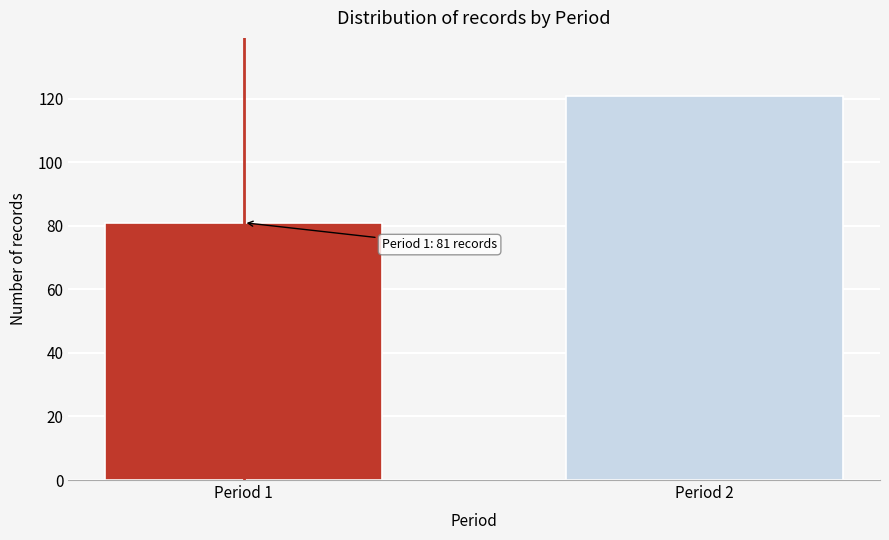

Reading left to right, extract all data points from this chart.

Period 1=81	Period 2=121